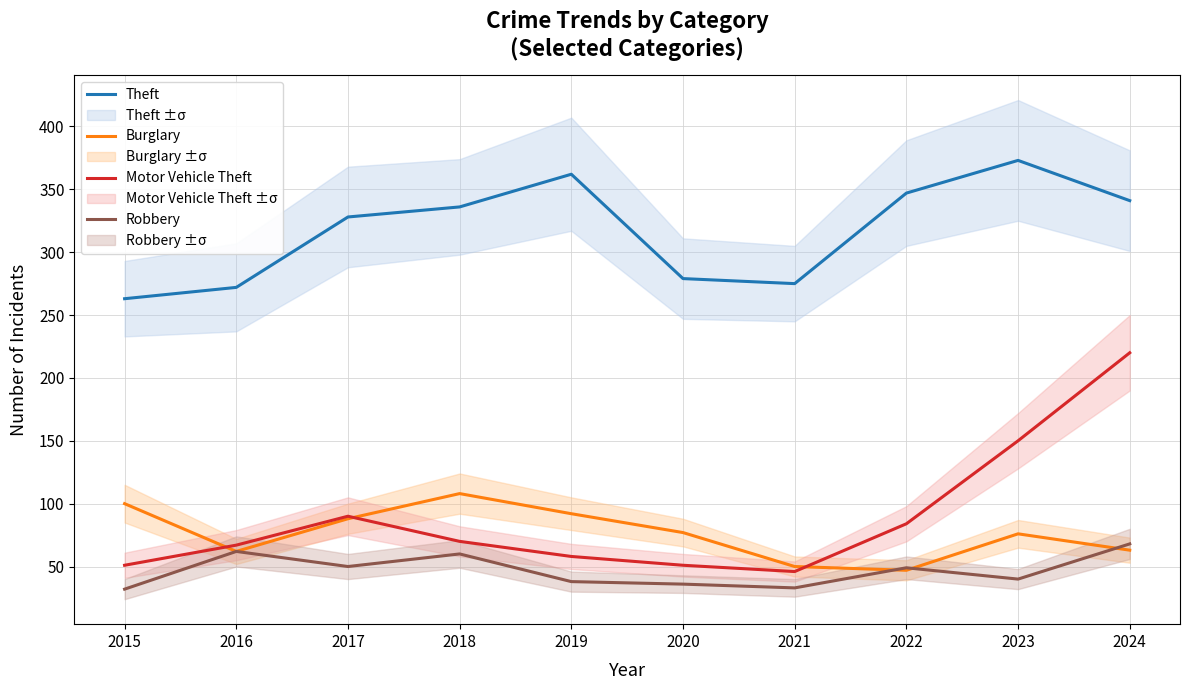

What is the maximum value shown in the chart?

373